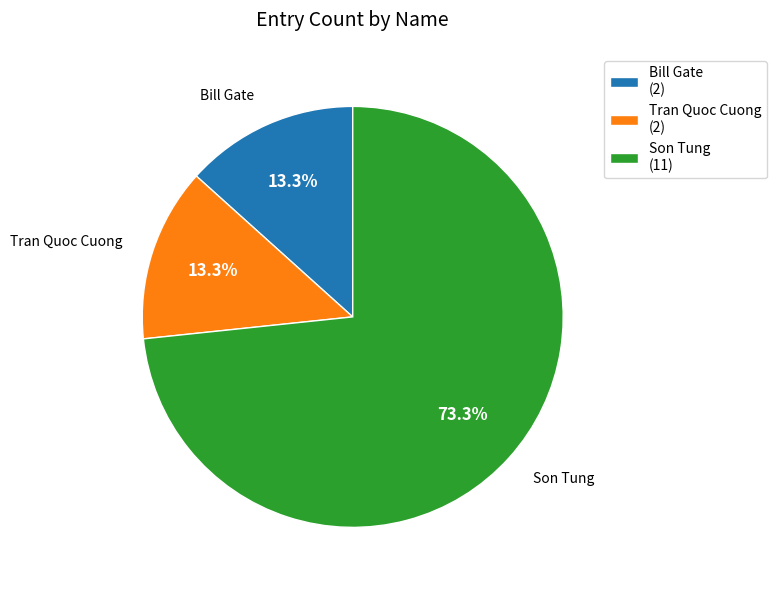

How many segments does this pie chart have?

3